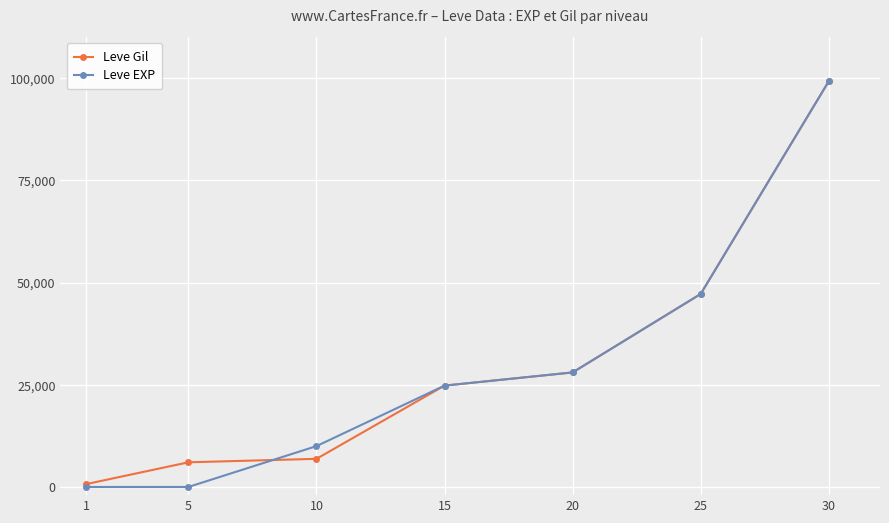

Which series changed the most between 5 and 15?

Leve EXP